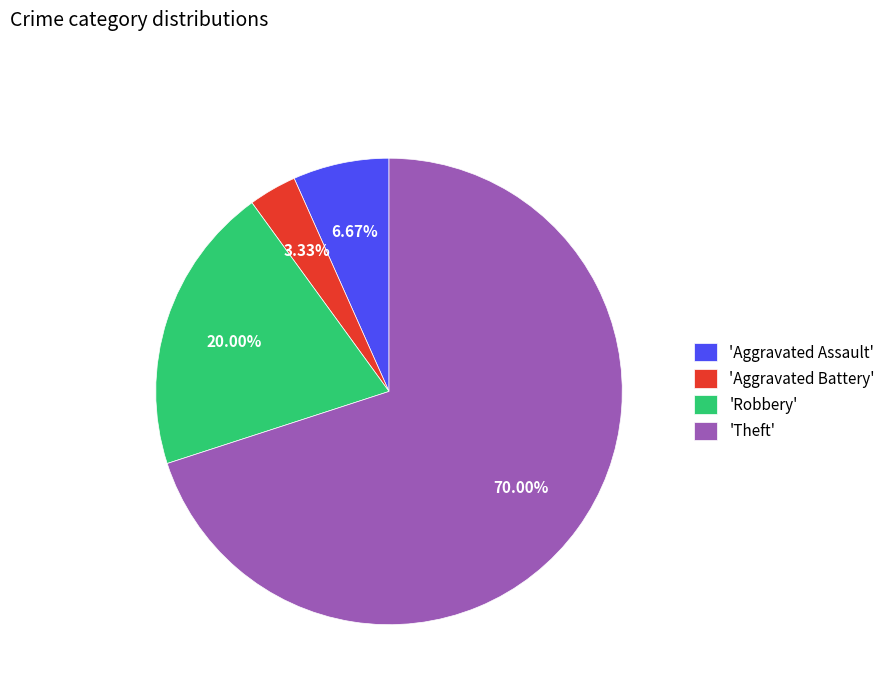

Between 'Robbery' and 'Aggravated Assault', which is larger?

'Robbery'